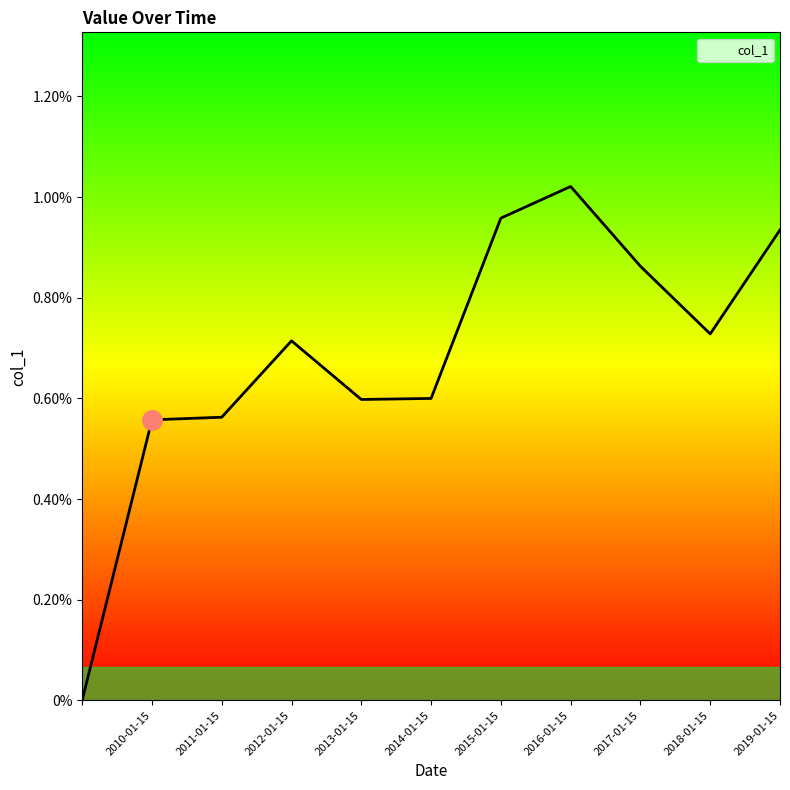

Is this an area chart (filled region under the line)?

Yes